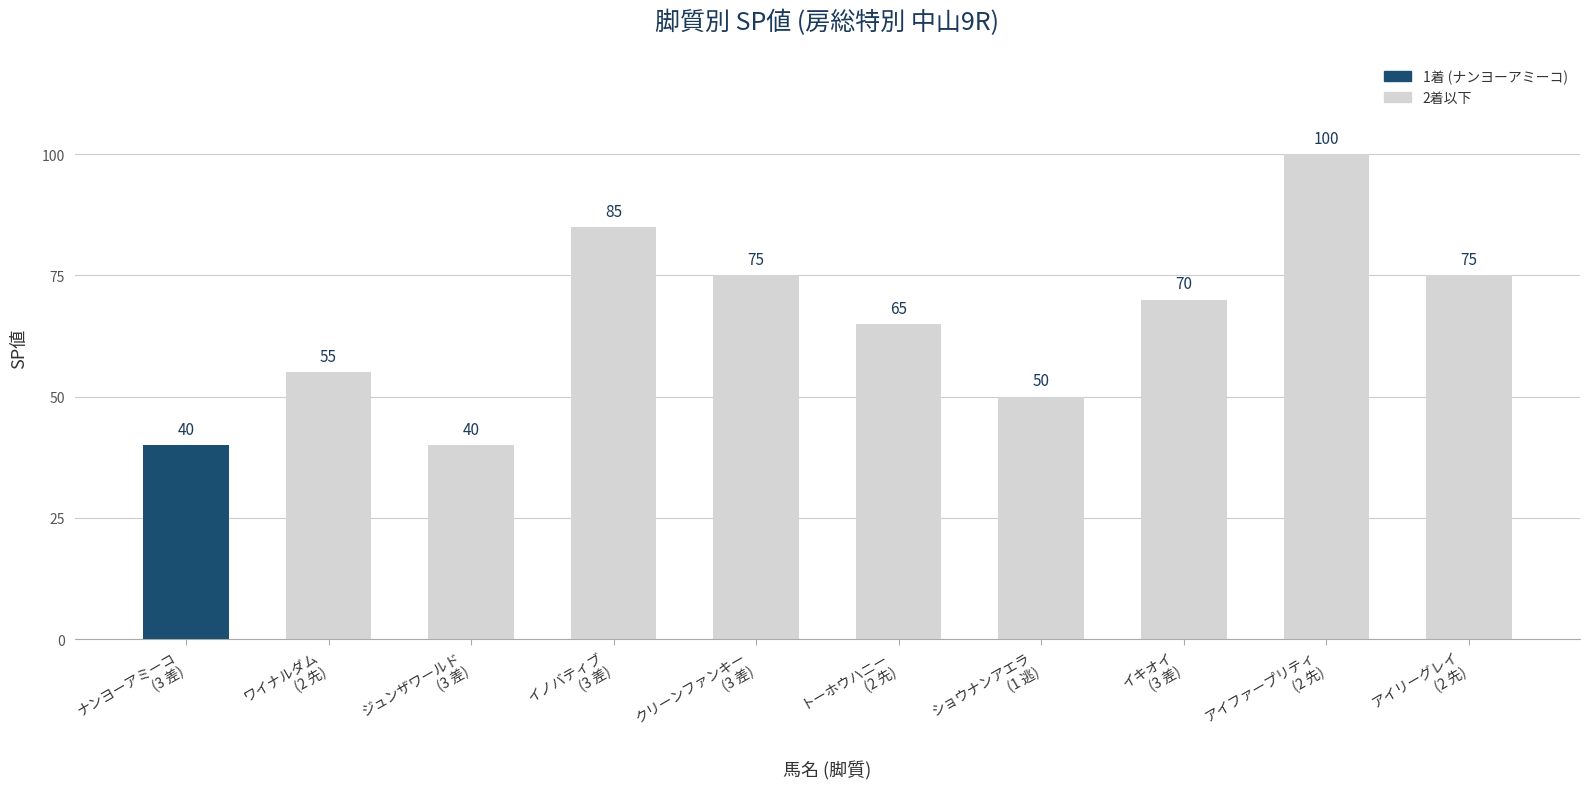

Which has a higher value, ワイナルダム
(2 先) or トーホウハニー
(2 先)?

トーホウハニー
(2 先)